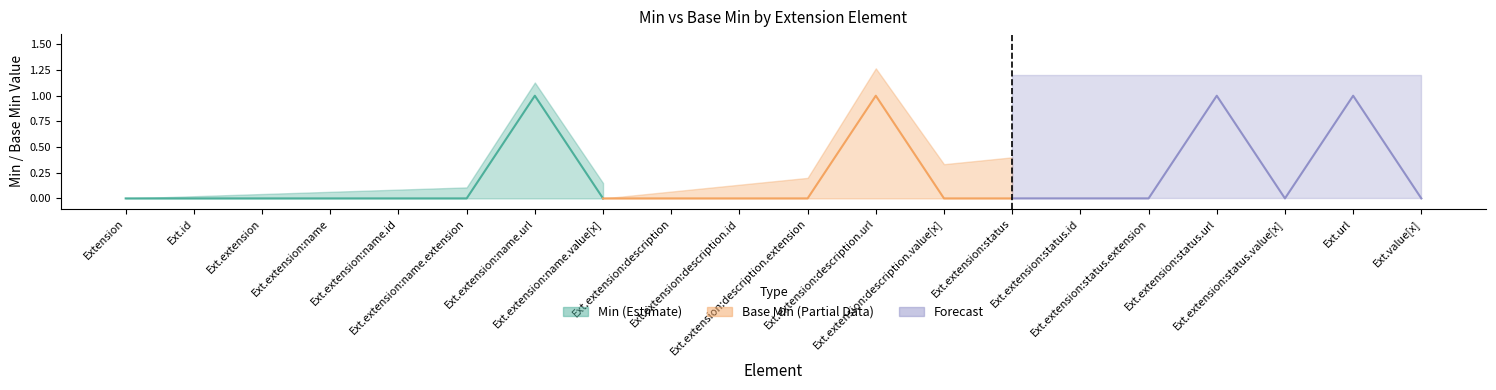

What position from the right is Extension.extension:name.extension?

15